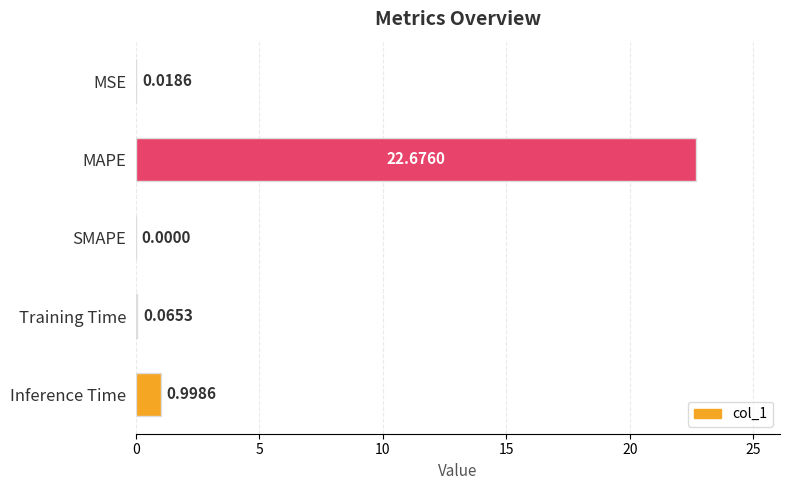

At which label is the value closest to 11?

Inference Time